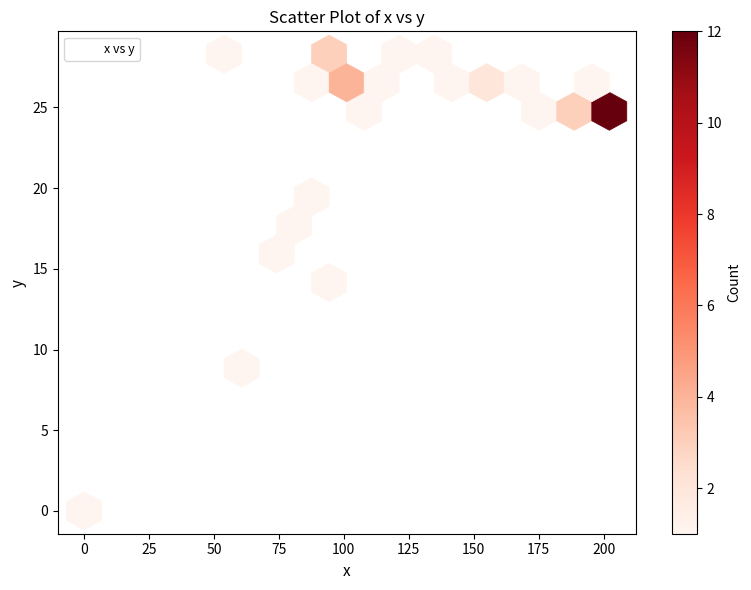

What Y value in the scatter plot is closest to 14?

14.8